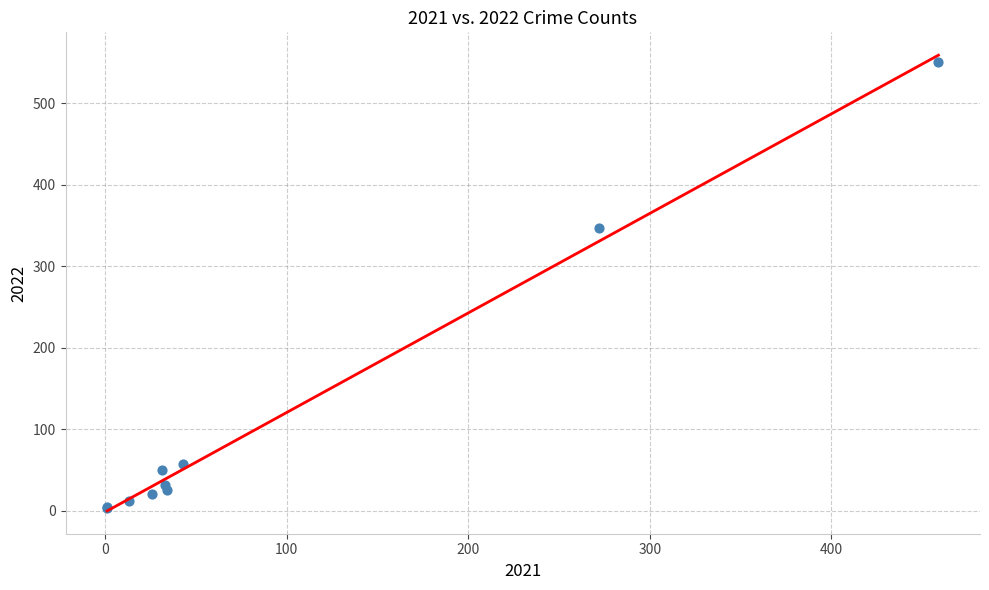

What Y value in the scatter plot is closest to 276?

347